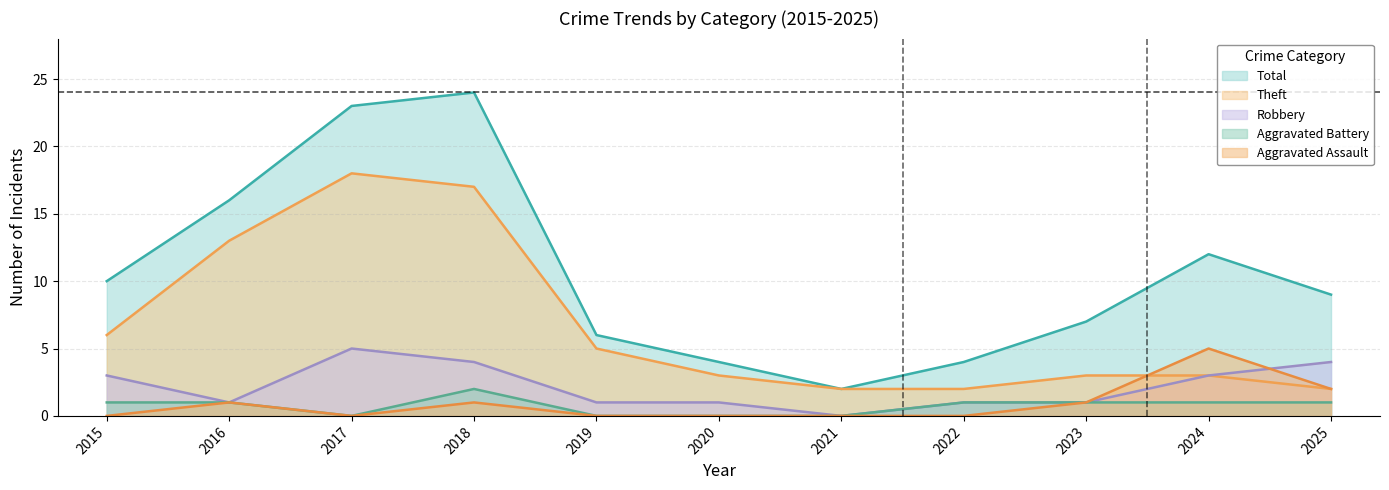

Reading right to left, list all the values displayed in this chart.

Aggravated Assault: 2	5	1	0	0	0	0	1	0	1	0
Aggravated Battery: 1	1	1	1	0	0	0	2	0	1	1
Robbery: 4	3	1	1	0	1	1	4	5	1	3
Theft: 2	3	3	2	2	3	5	17	18	13	6
Total: 9	12	7	4	2	4	6	24	23	16	10